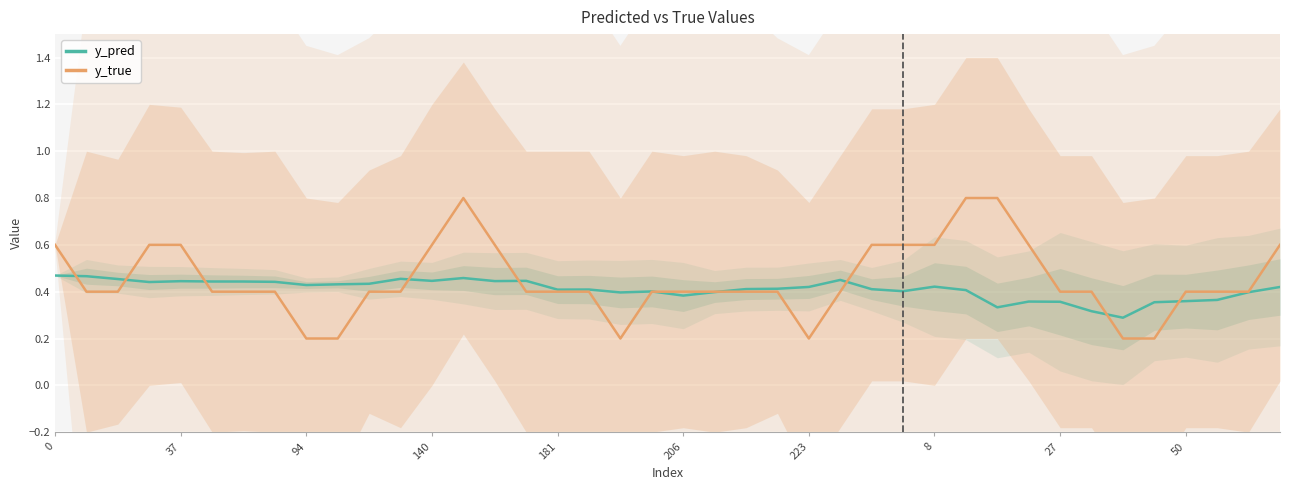

What is the label of the 18th point from the left?

17